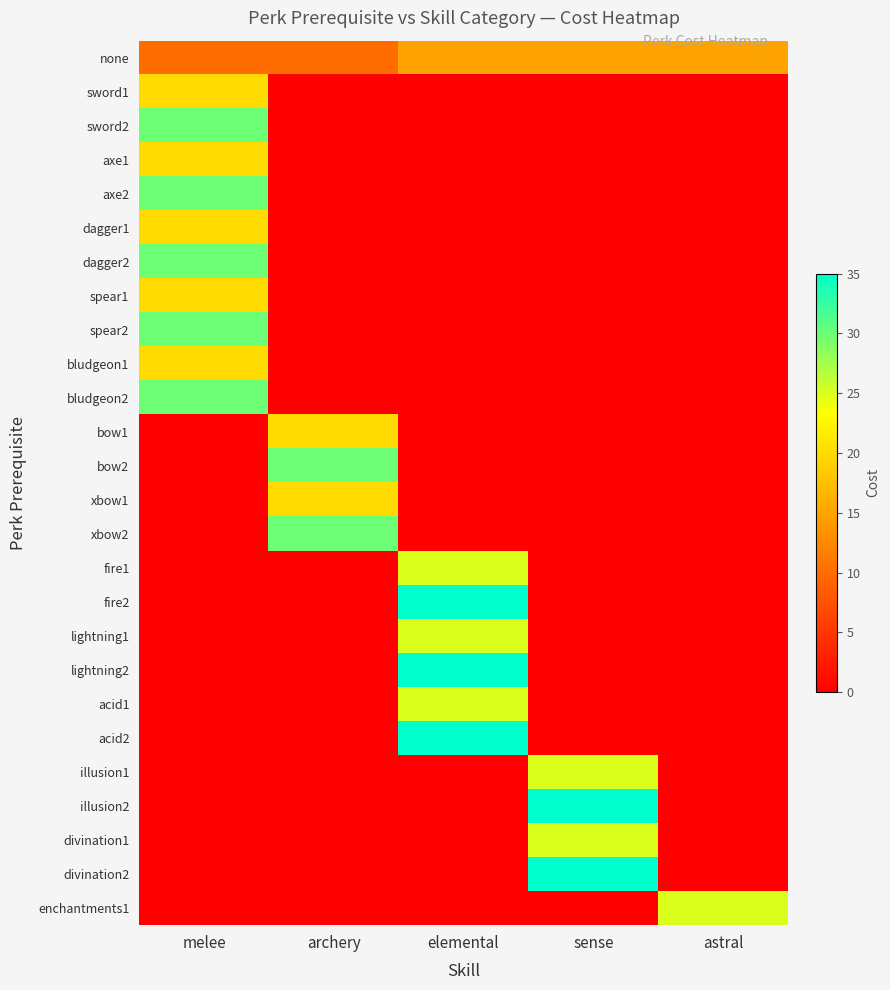

Which series has the largest total across all categories?

none